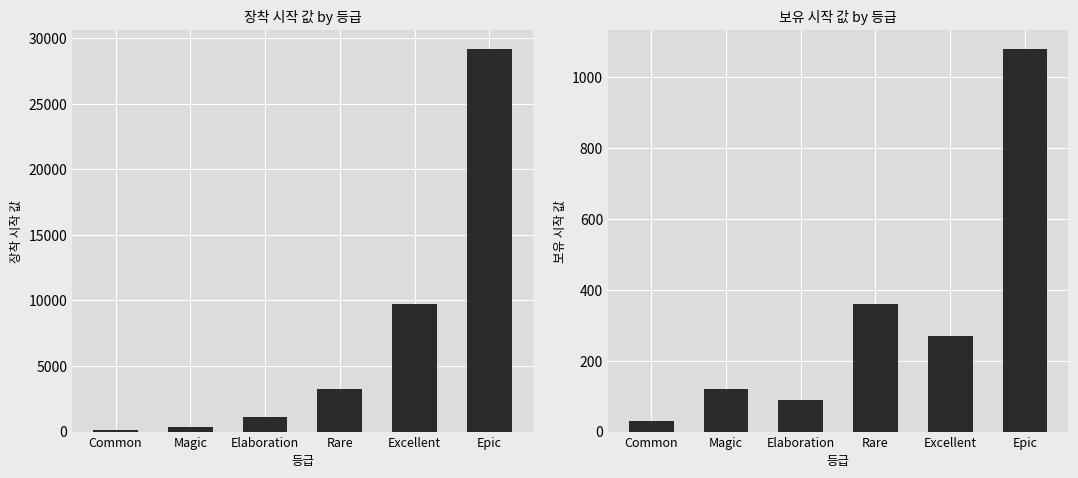

Where does the 보유 시작 값 series first go above 270?

Rare